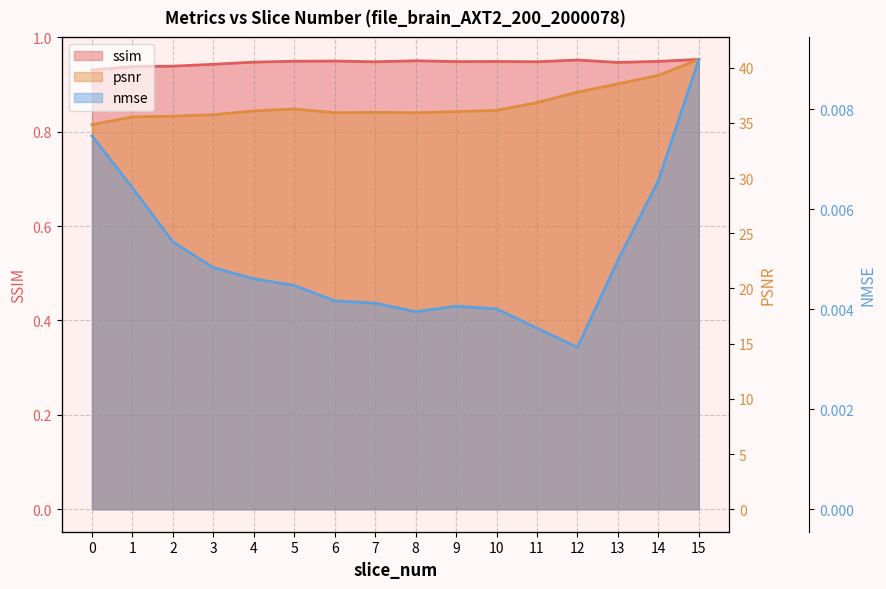

Which has a higher value, 4 or 15?

15